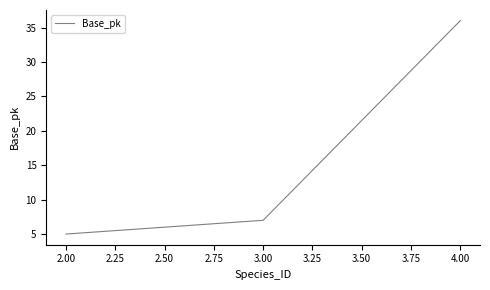

What position from the right is 3.00?

2